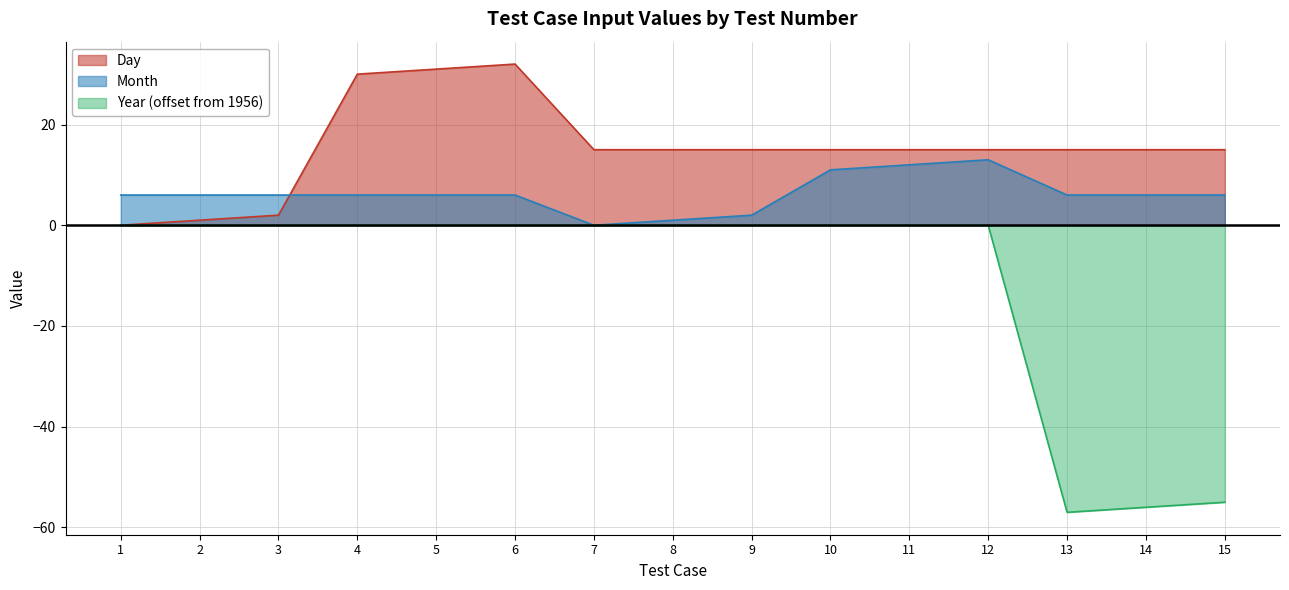

How many lines are shown in the chart?

3